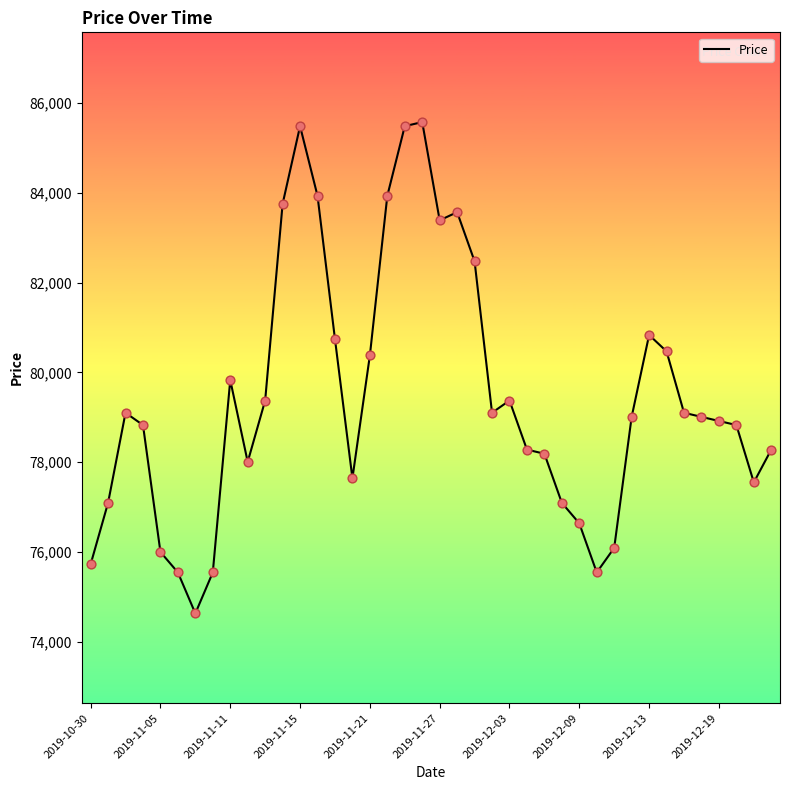

What is the difference between the maximum and minimum values?

10948